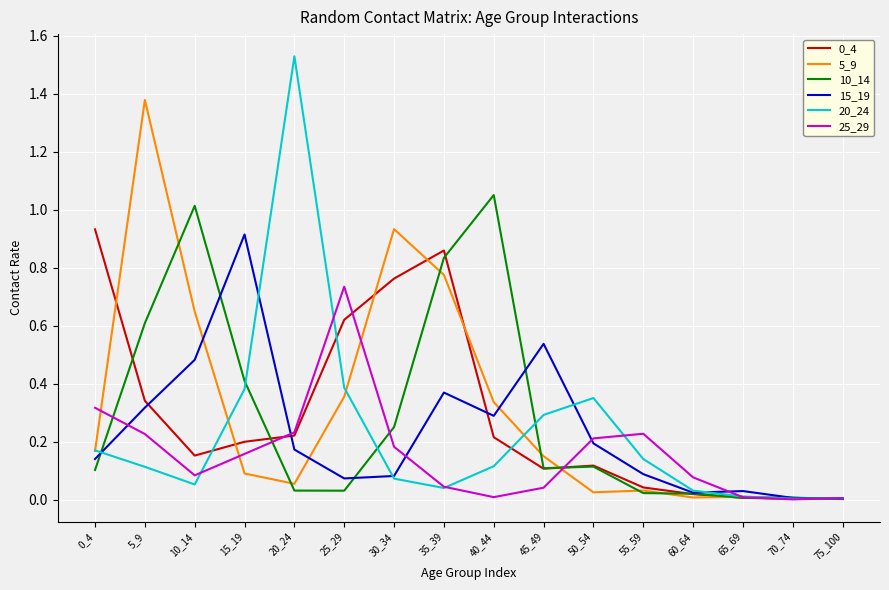

Which label corresponds to the largest value in the chart?

20_24